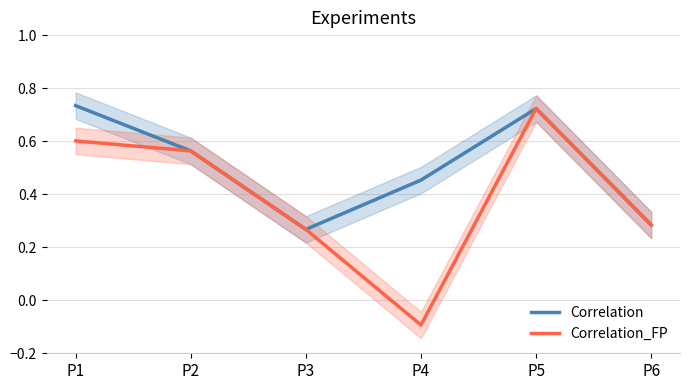

List the labels in order of Correlation value, largest first.

P1, P5, P2, P4, P6, P3